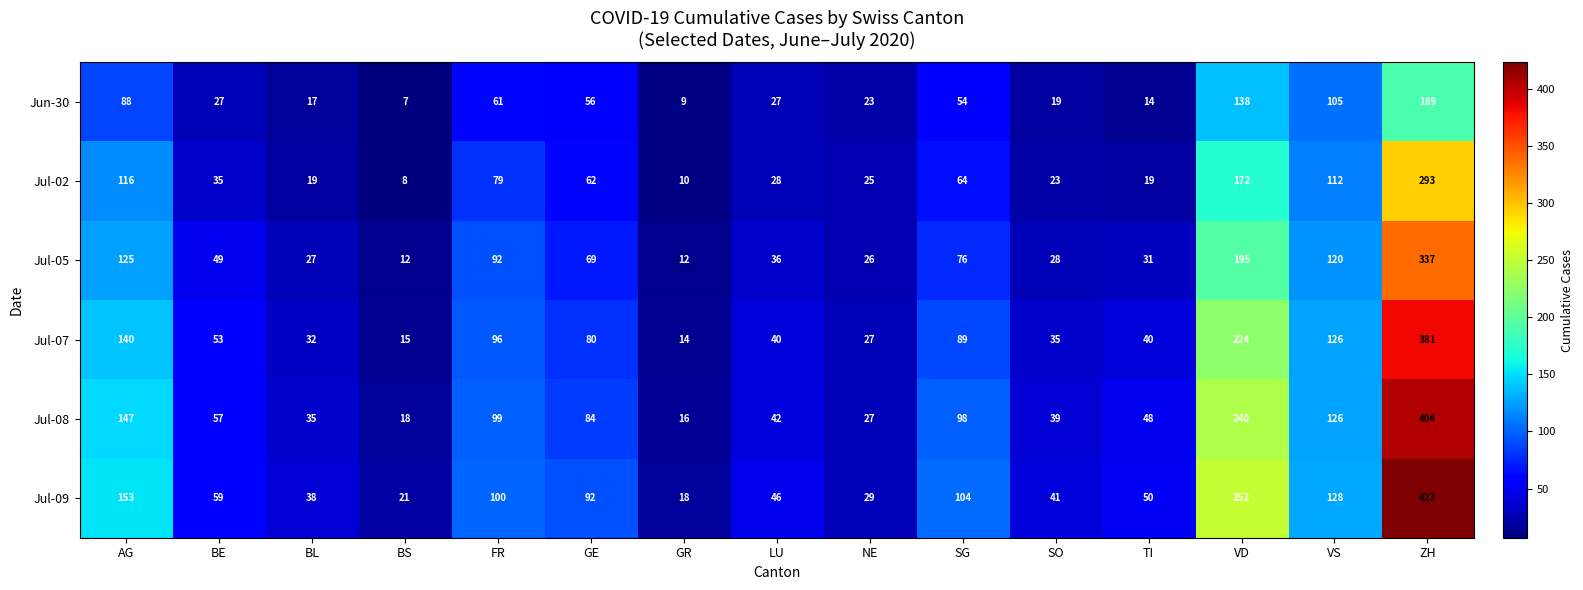

What is the highest value of the Jul-02 series?

293